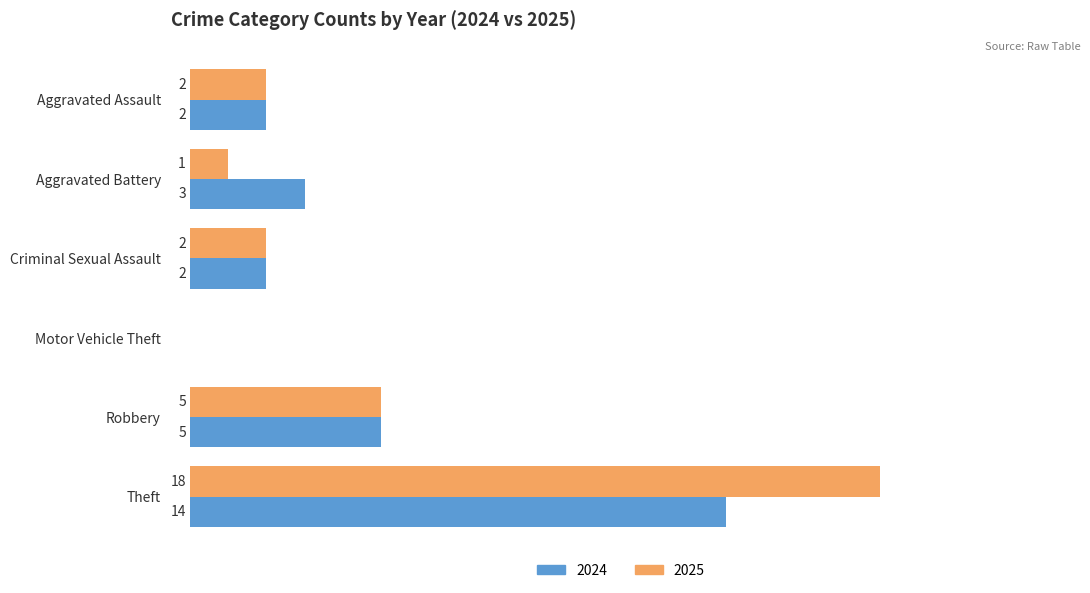

Where is 2025 nearest to the value 9?

Robbery